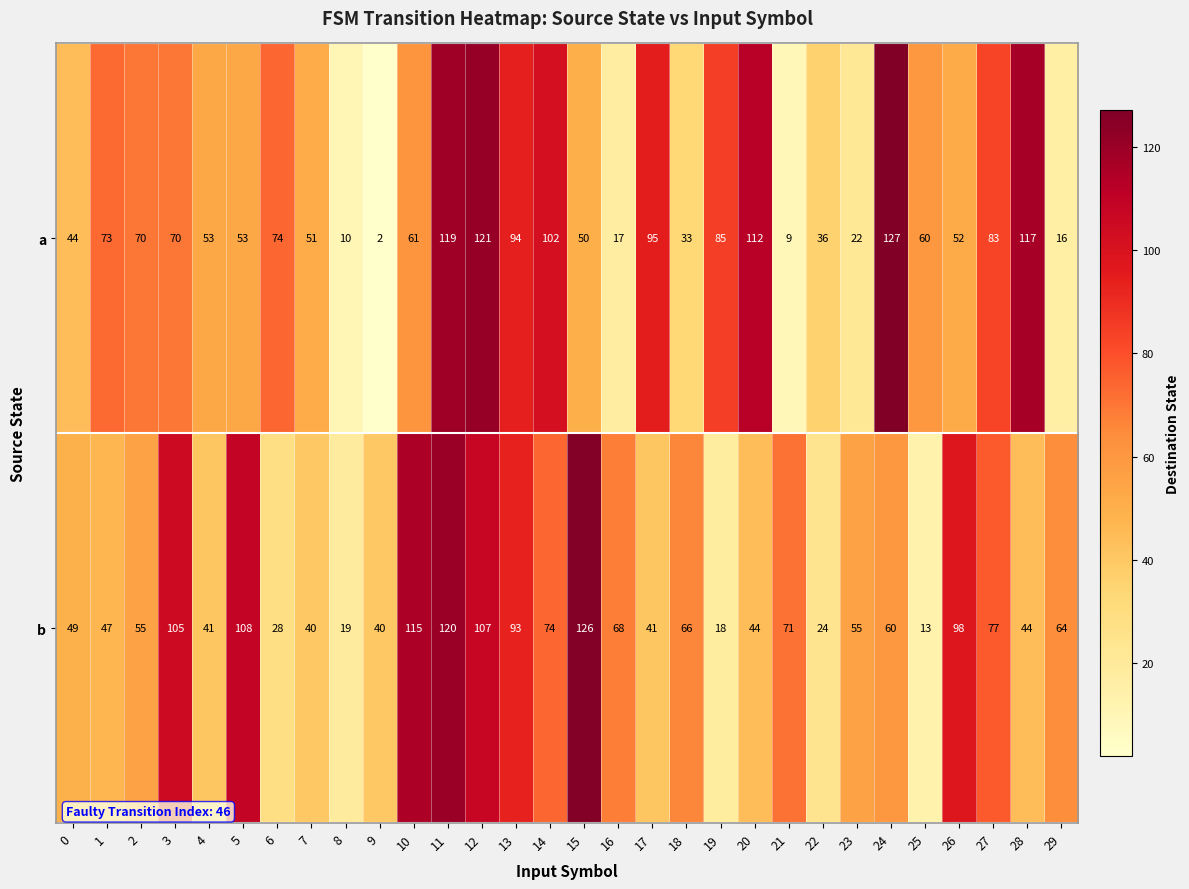

True or false: b has a value of 22 at 9.

False